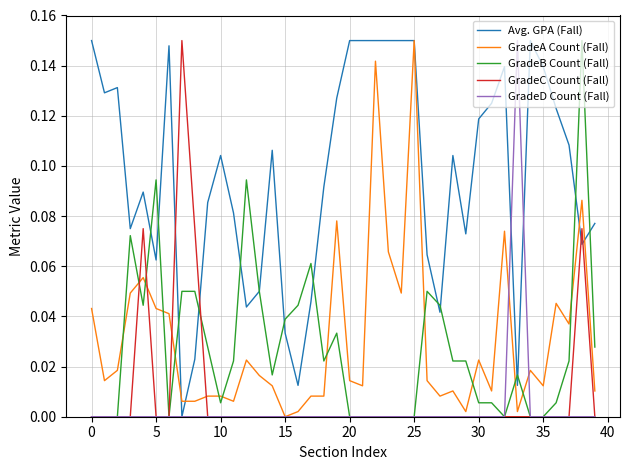

Count the number of data series in this chart.

5